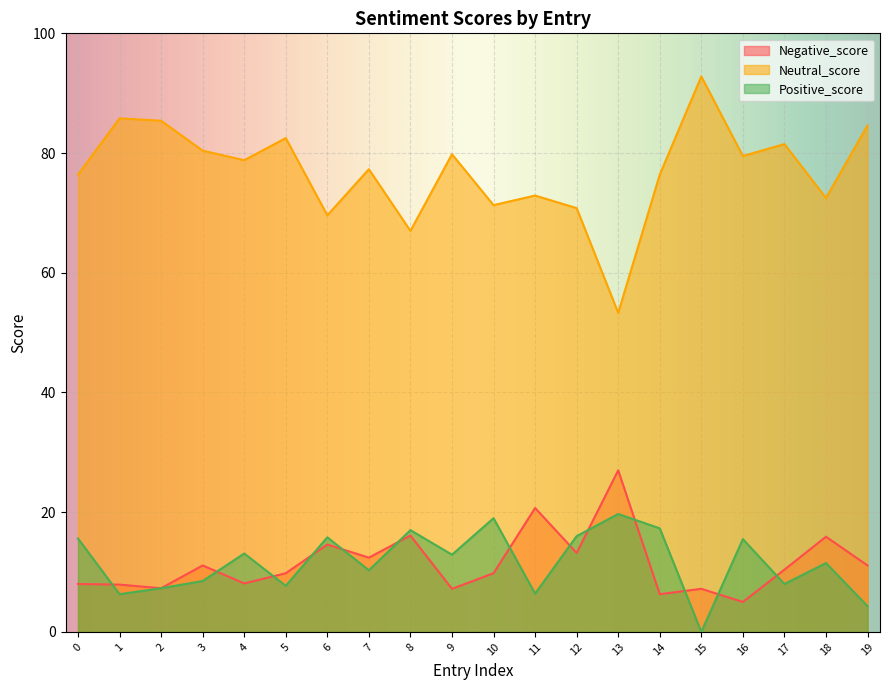

Between 10 and 19, which series saw the biggest shift?

Positive_score